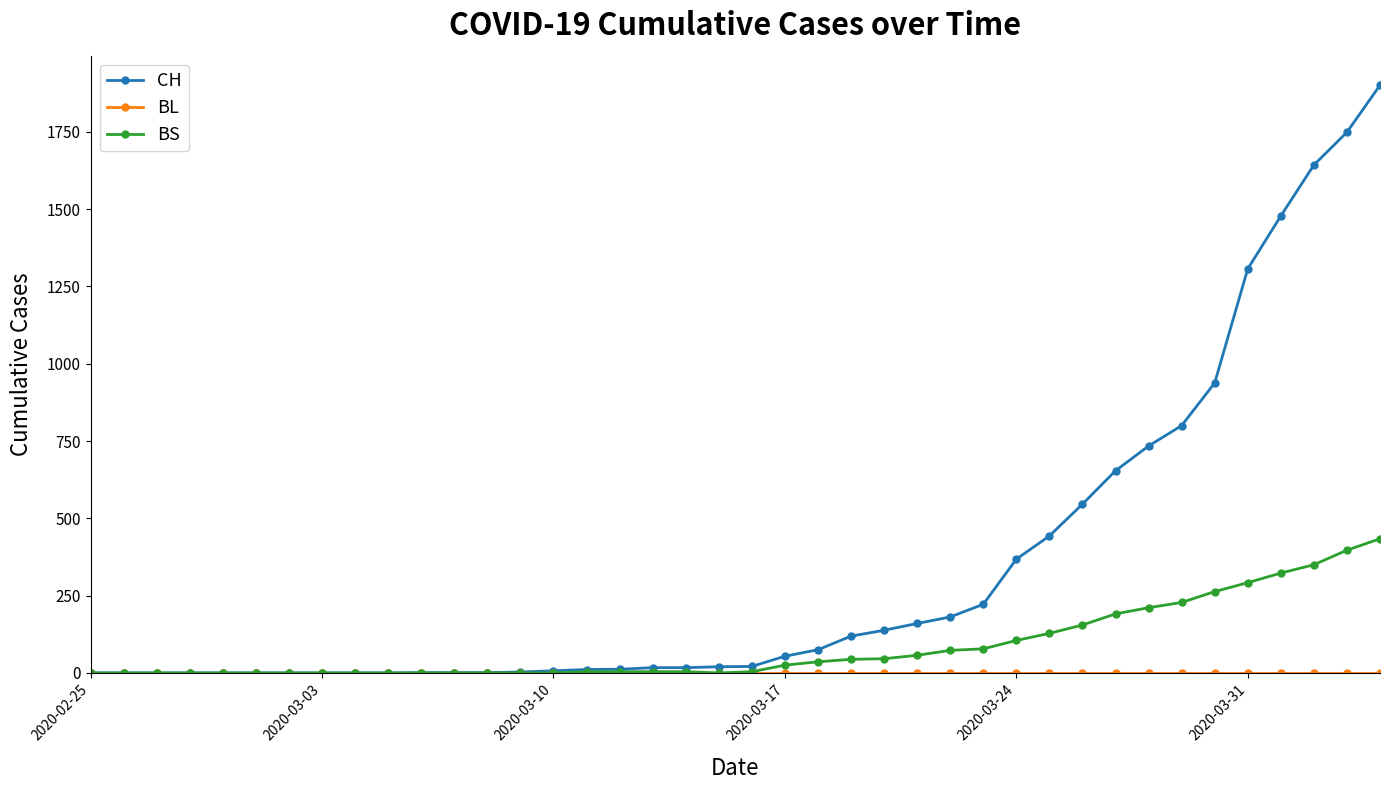

What is the maximum value shown in the chart?

1901